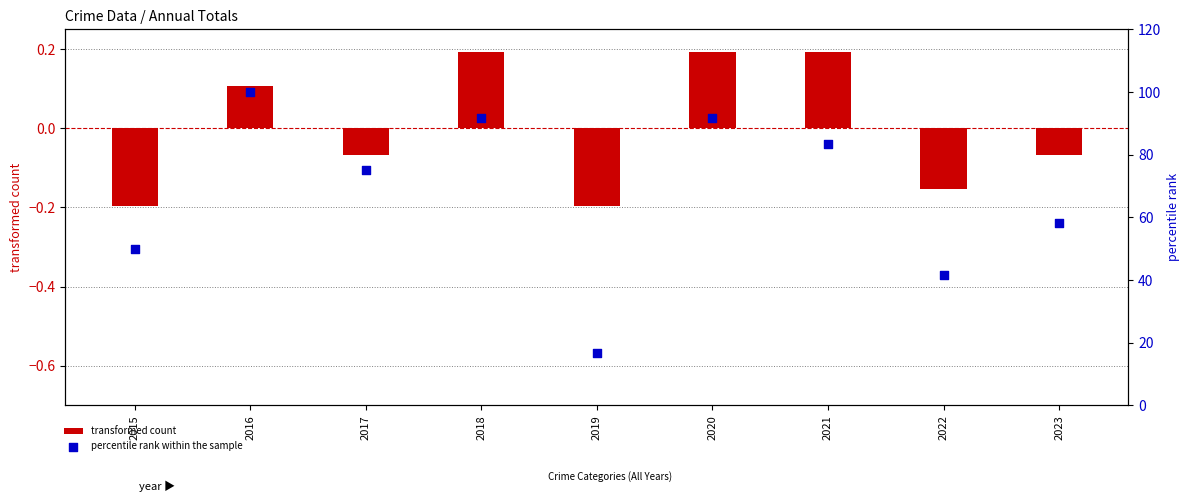

What is the change in value from 2017 to 2023?

-16.7